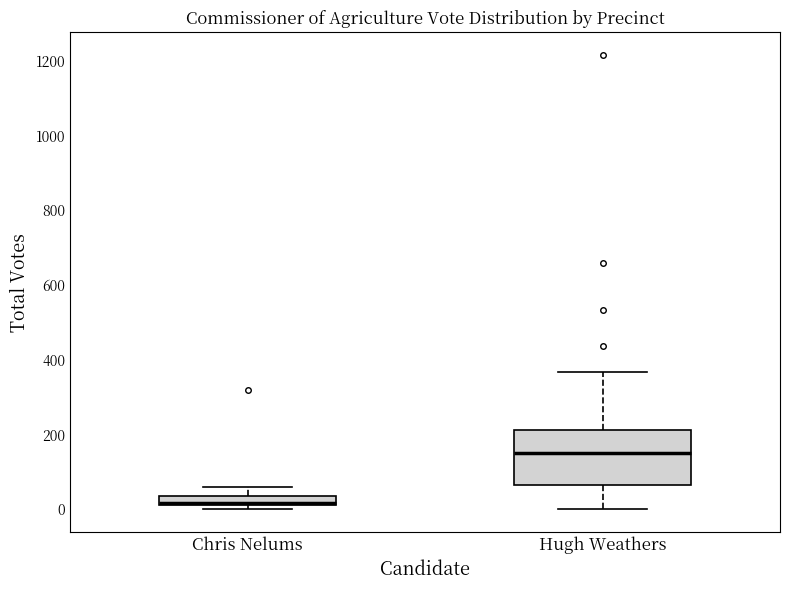

Comparing the boxes themselves (not the whiskers), which one is the tallest?

Hugh Weathers